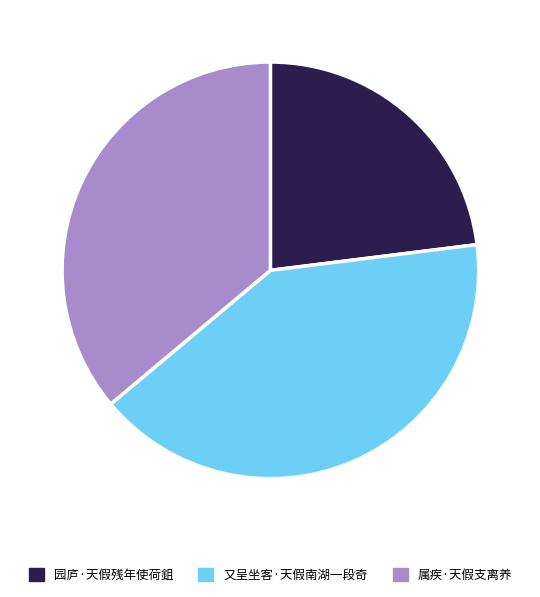

Count the number of slices in the pie.

3